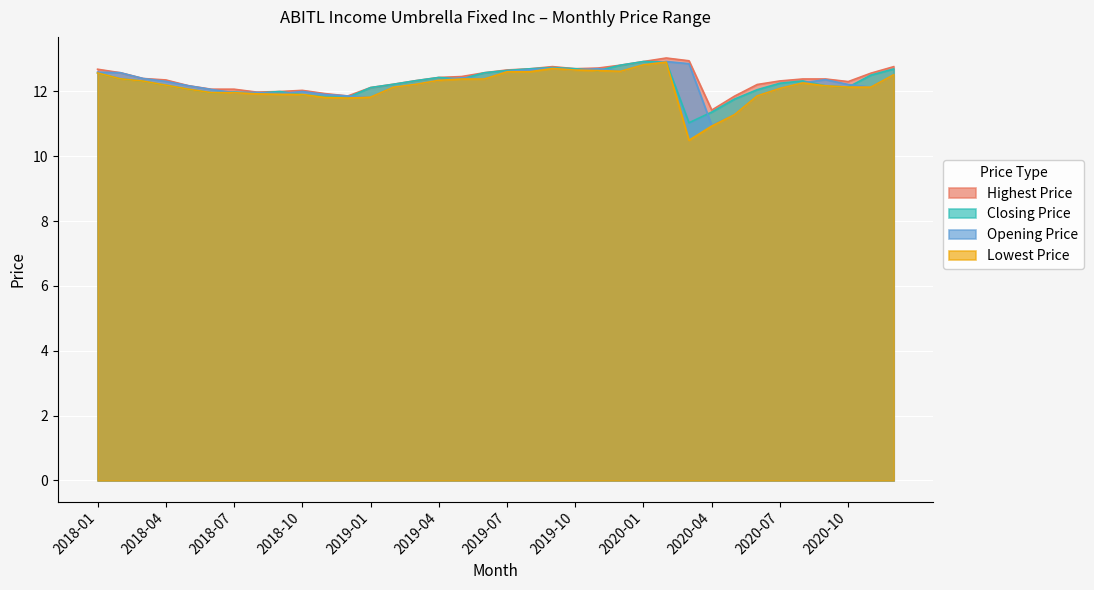

How many lines are shown in the chart?

4